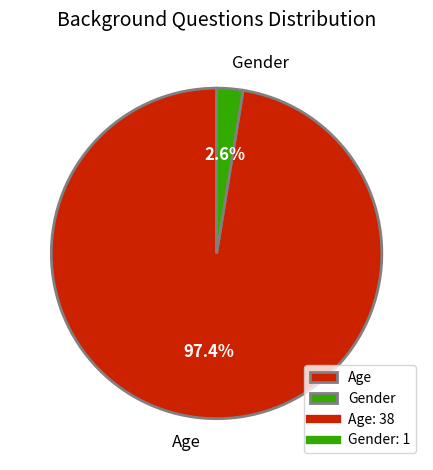

Count the number of slices in the pie.

2